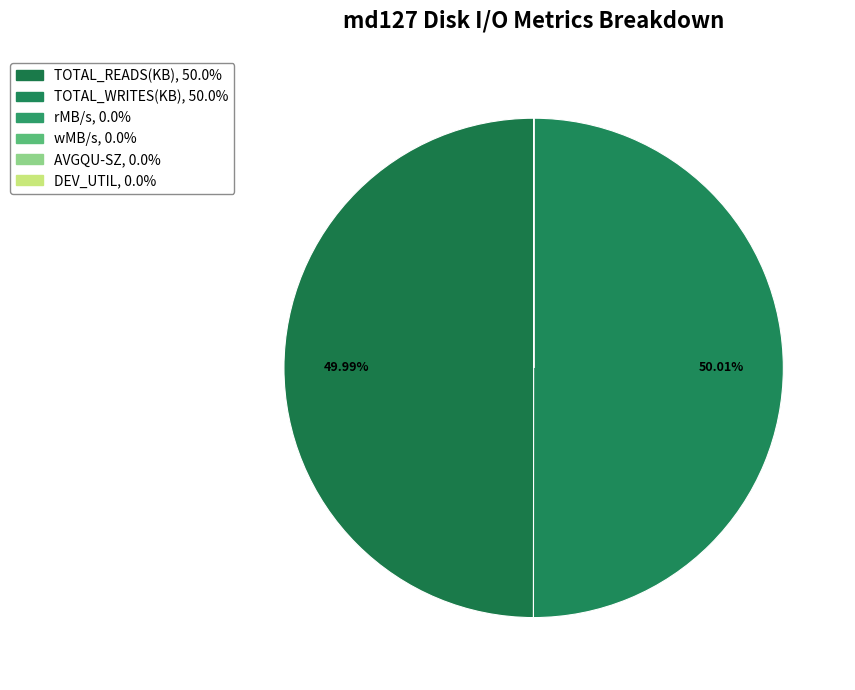

To the nearest percent, what is the average slice percentage?

17%